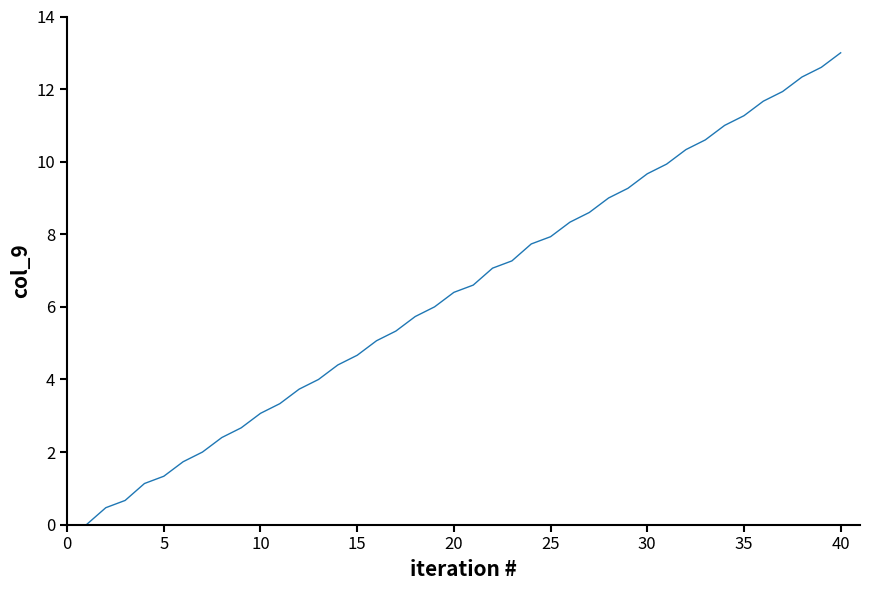

What is the difference between the maximum and minimum values?

13.0